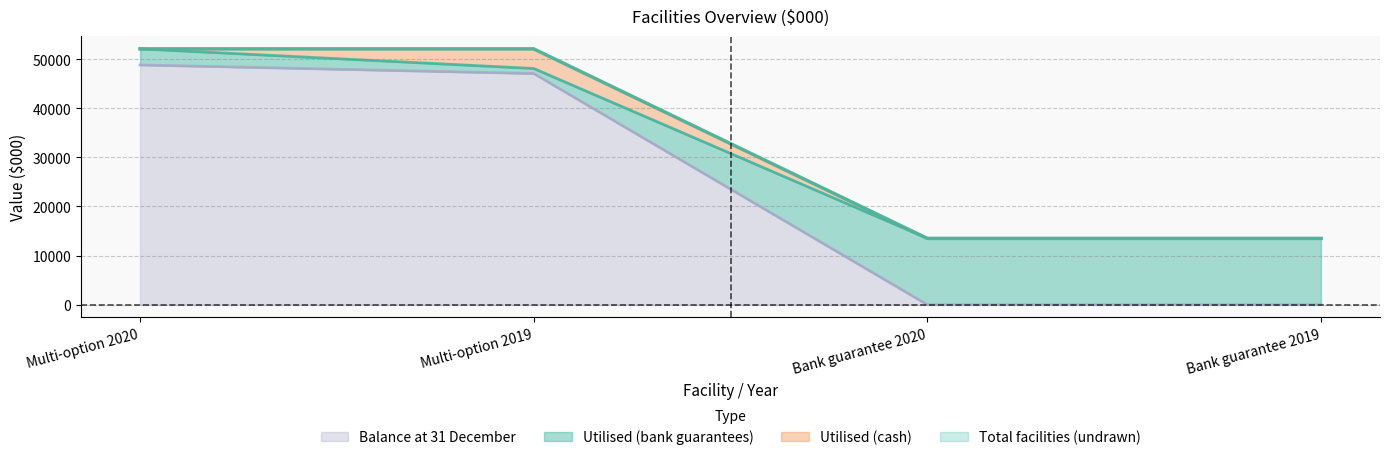

True or false: Utilised (bank guarantees) and Total facilities cross at least once.

False